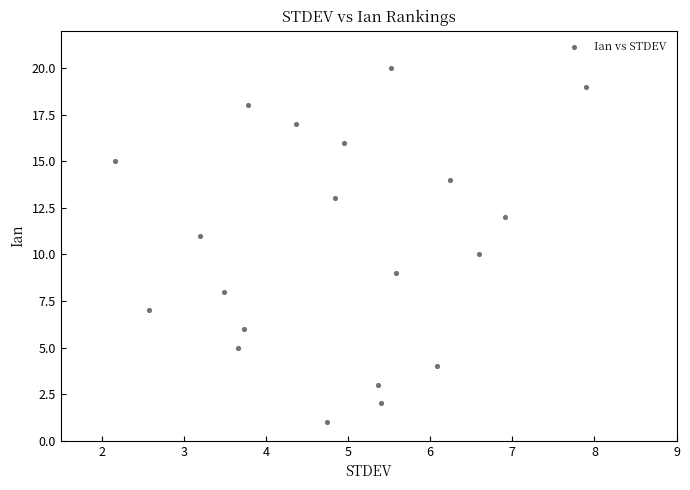

What is the range of Y values (max minus min)?

19